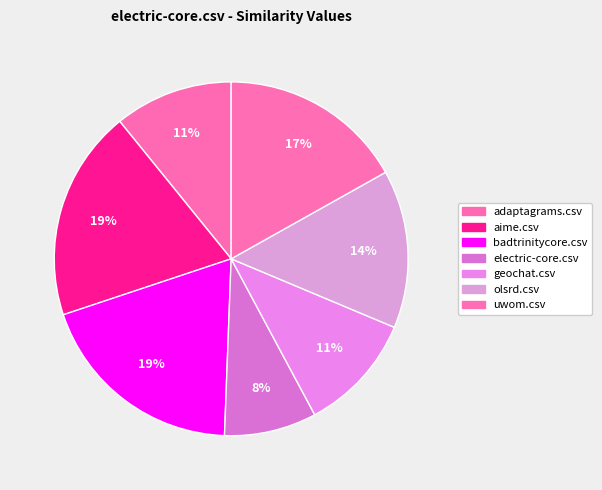

Is badtrinitycore.csv the majority of the pie?

No